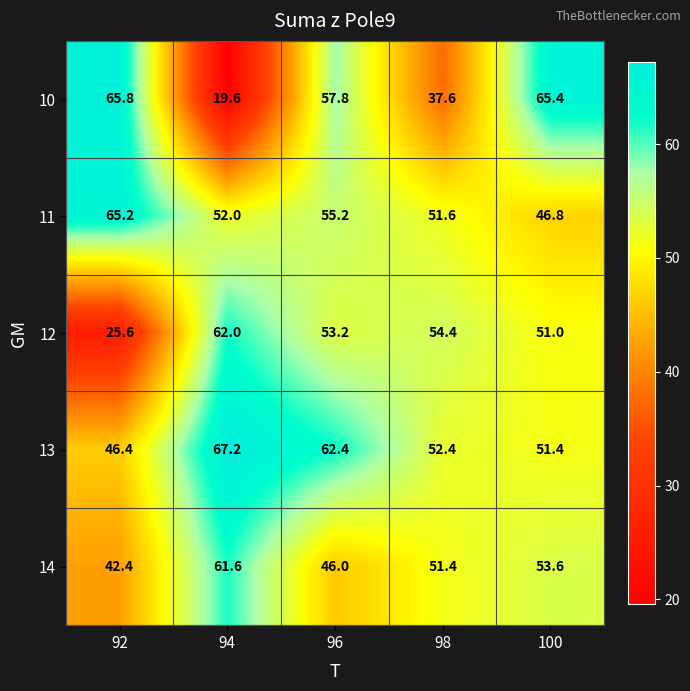

How many data points in 11 are less than 52?

2